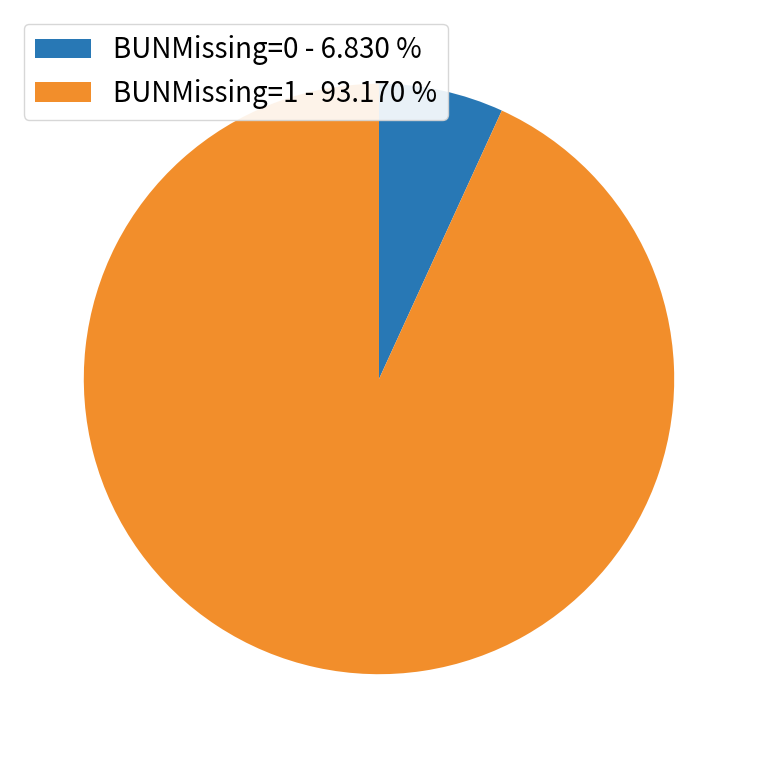

Is the sum of BUNMissing=1 - 93.170 % and BUNMissing=0 - 6.830 % greater than half?

Yes